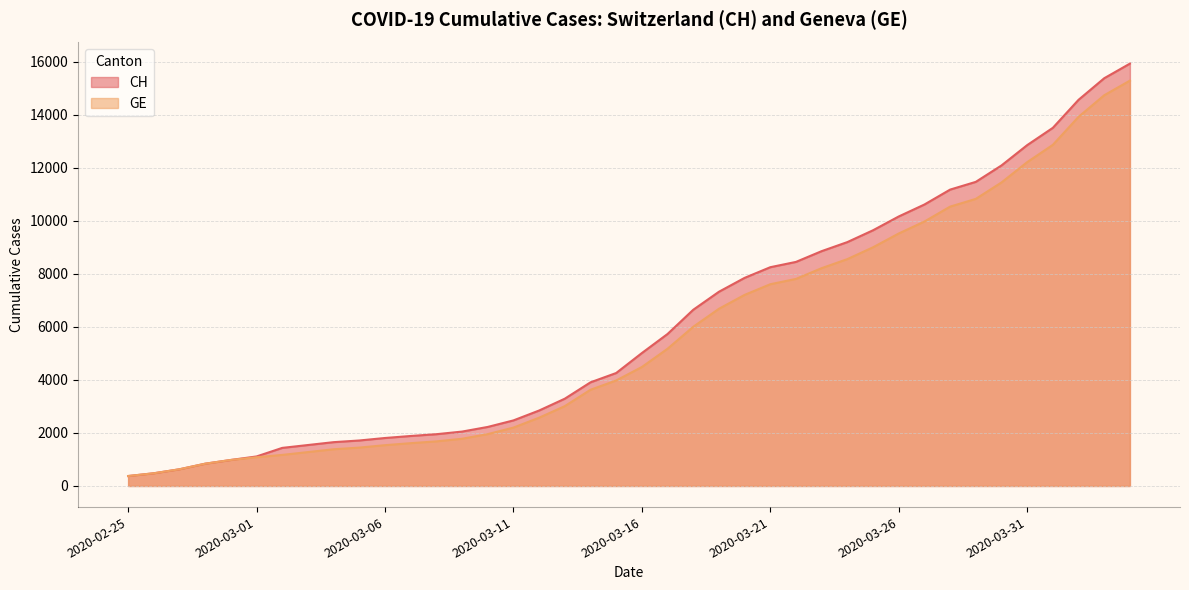

The CH series shows 981 at 2020-02-29. True or false?

True